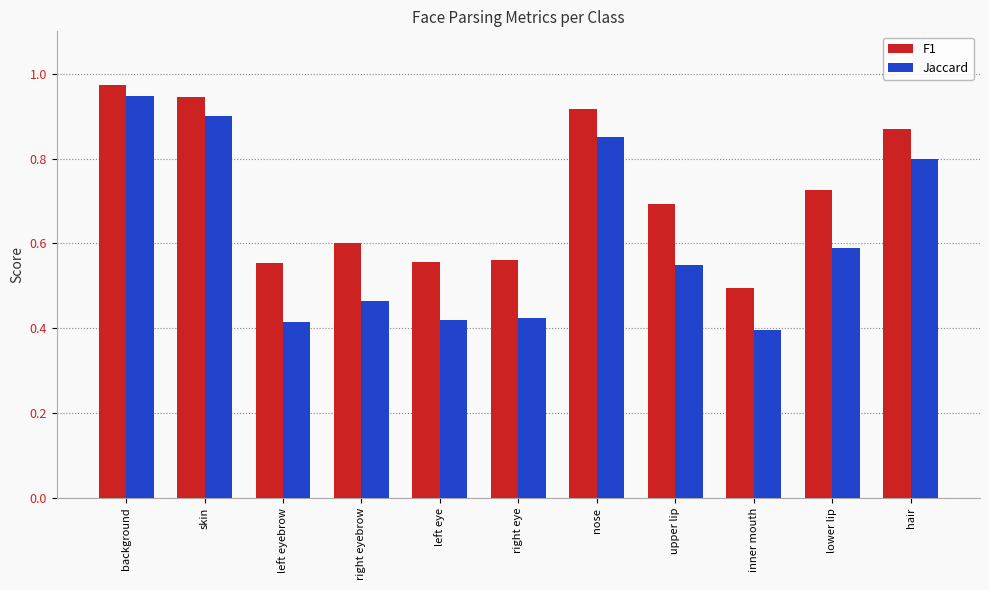

What is the sum of the F1 values at left eye and upper lip?

1.3